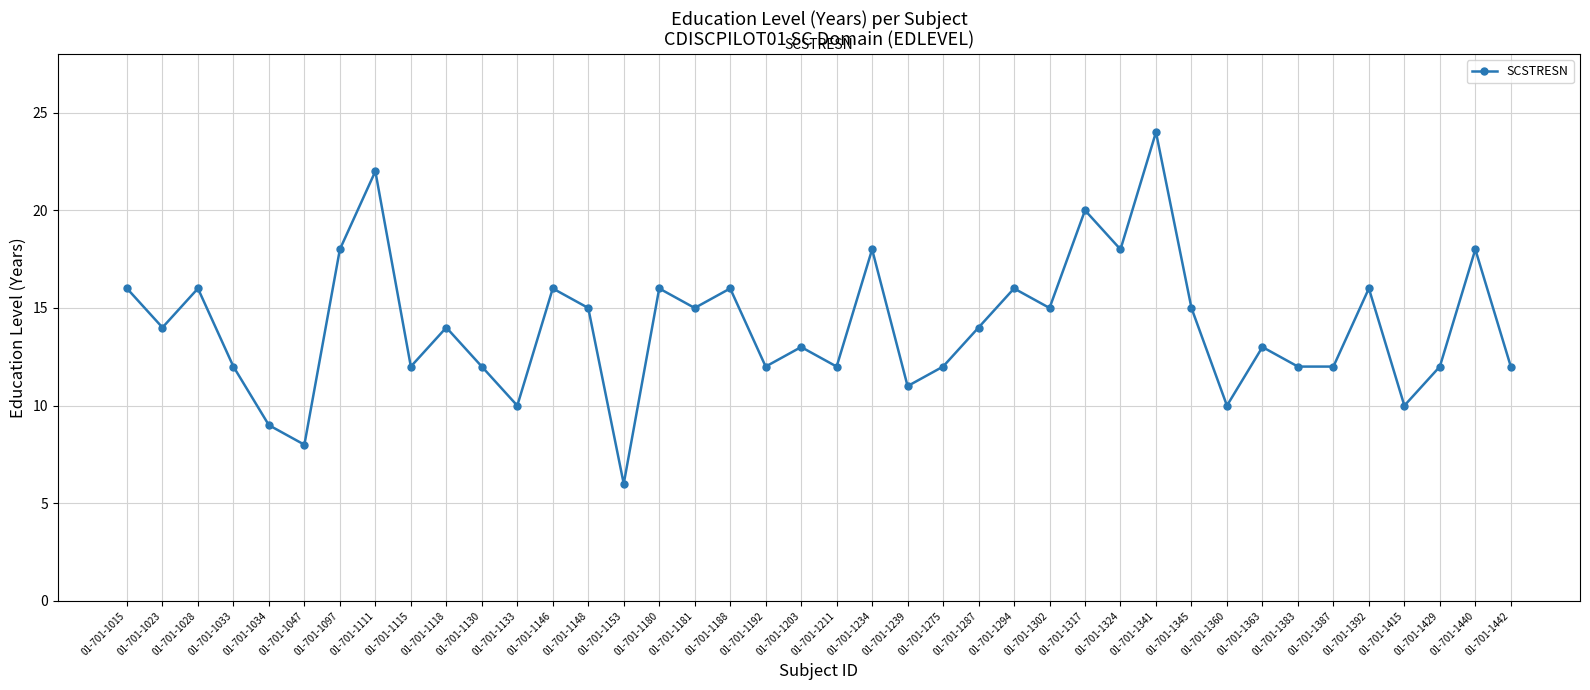

What is the difference between the second highest and minimum values?

16